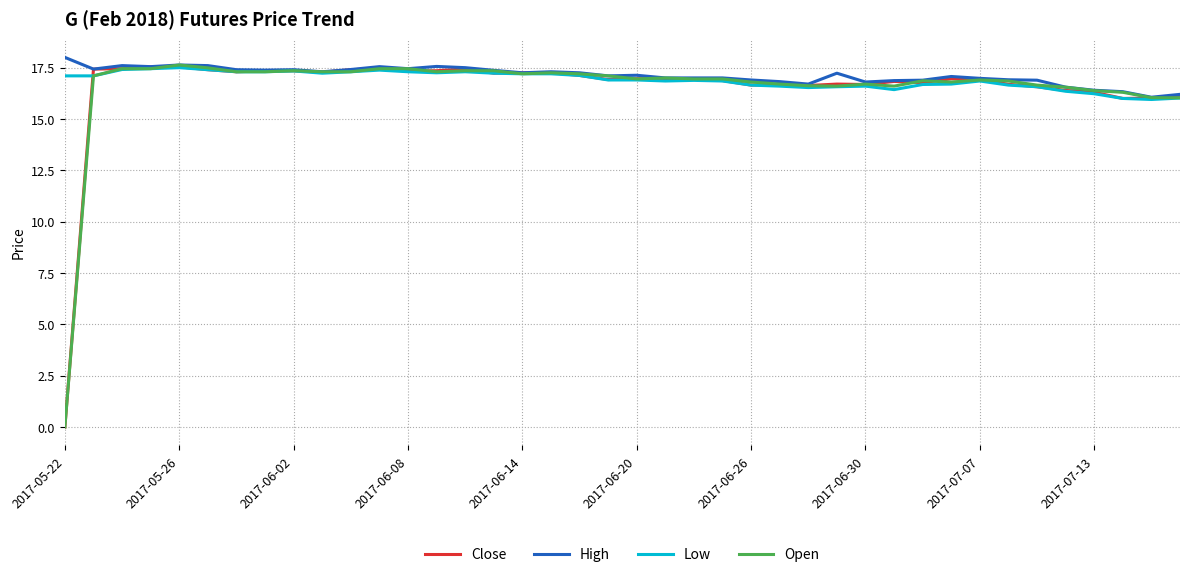

What is the greatest value displayed?

18.0